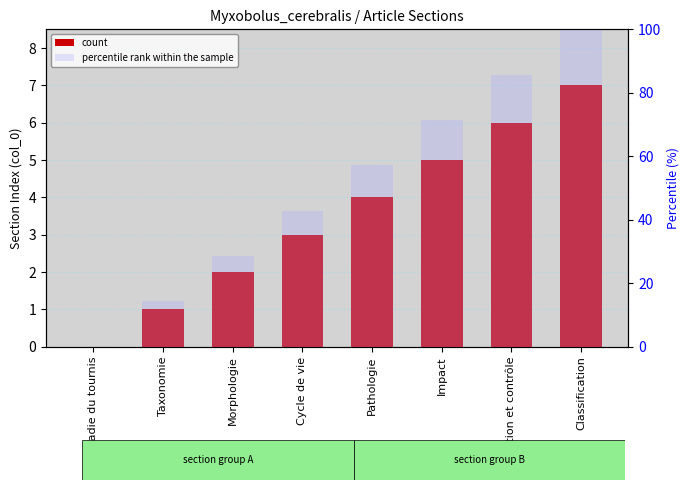

At Maladie du tournis, list the series in order from largest to smallest.

count, percentile rank within the sample